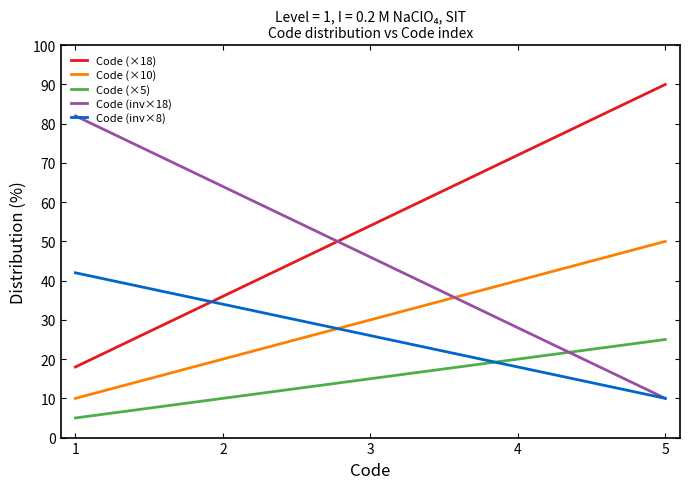

At which label is Code (×18) closest to 54?

3